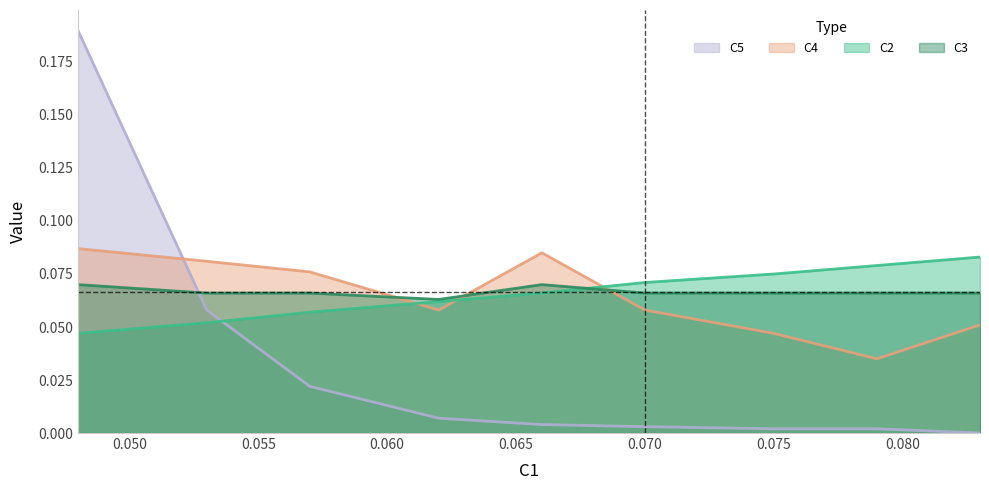

How many times do C2 and C3 cross each other?

1